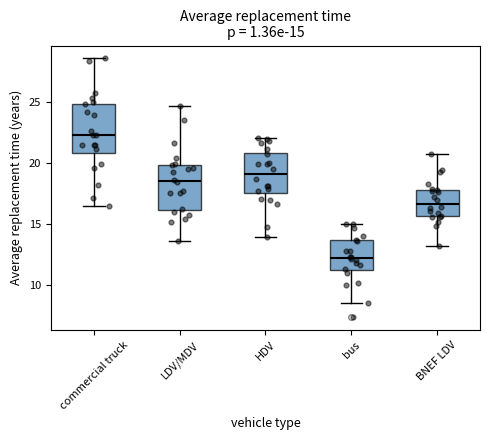

Which box's median line is the highest?

commercial truck